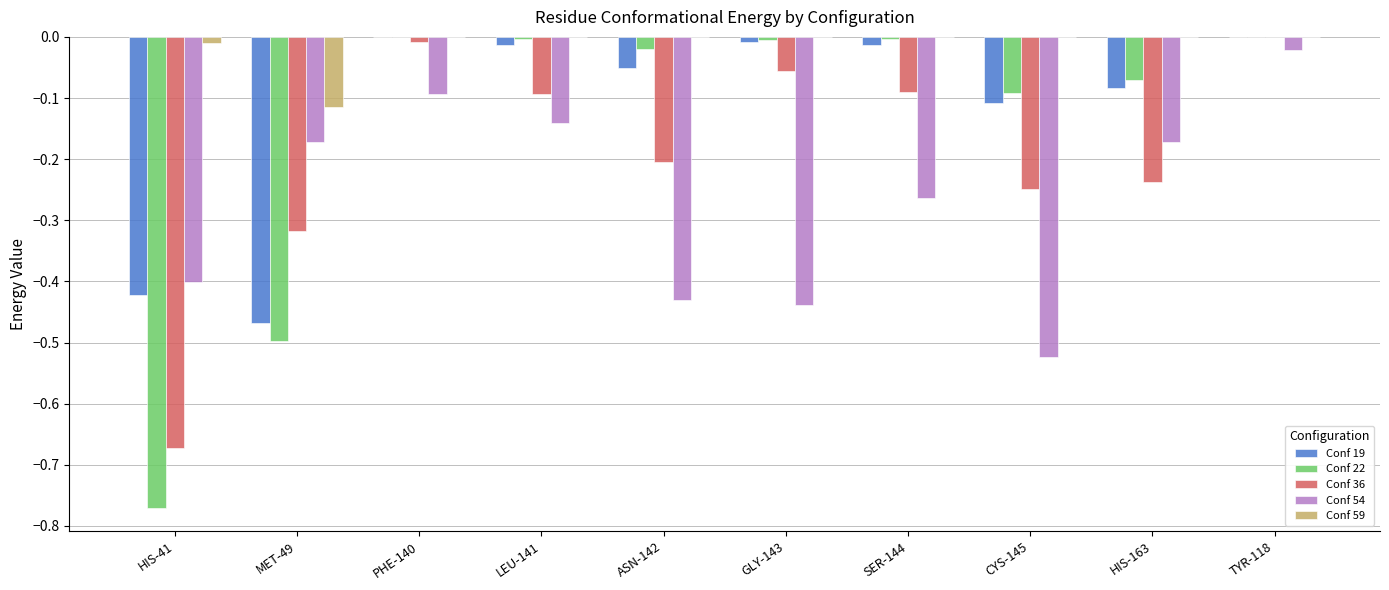

Which series changed the most between ASN-142 and TYR-118?

Conf 54